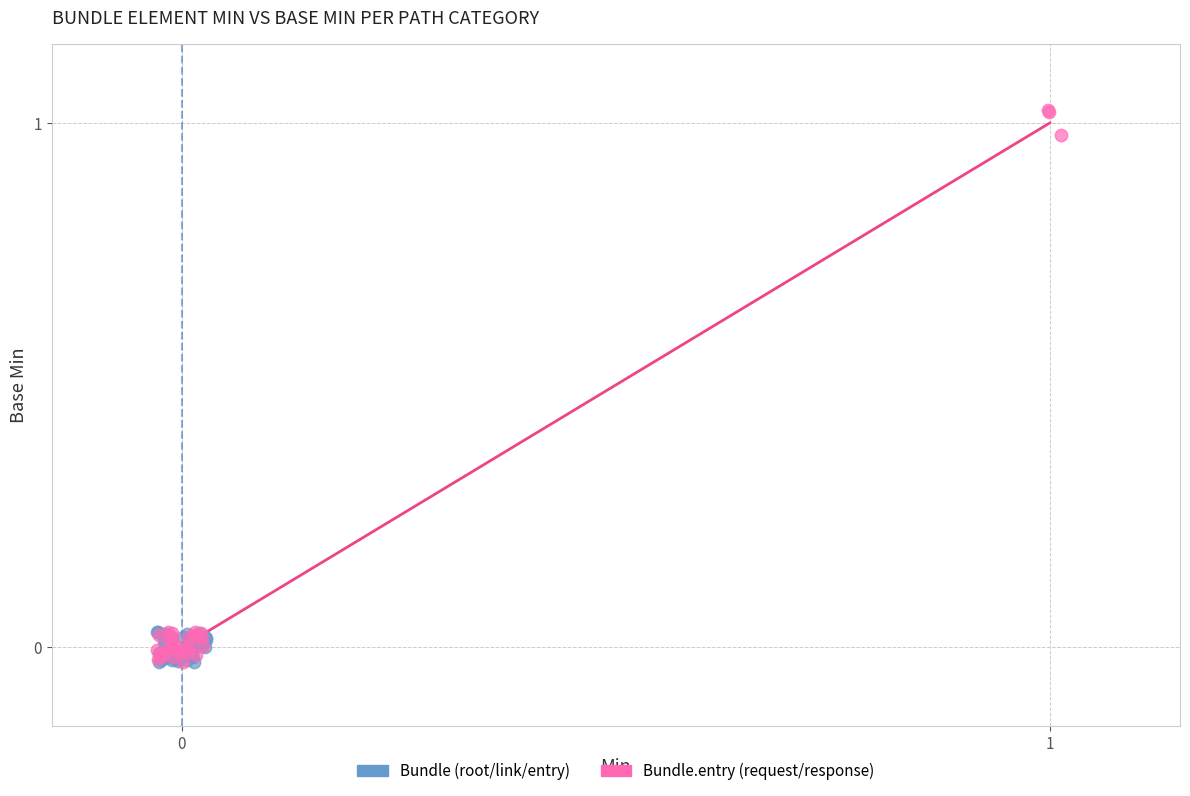

Which series contains the highest Y value?

Bundle.entry (request/response)